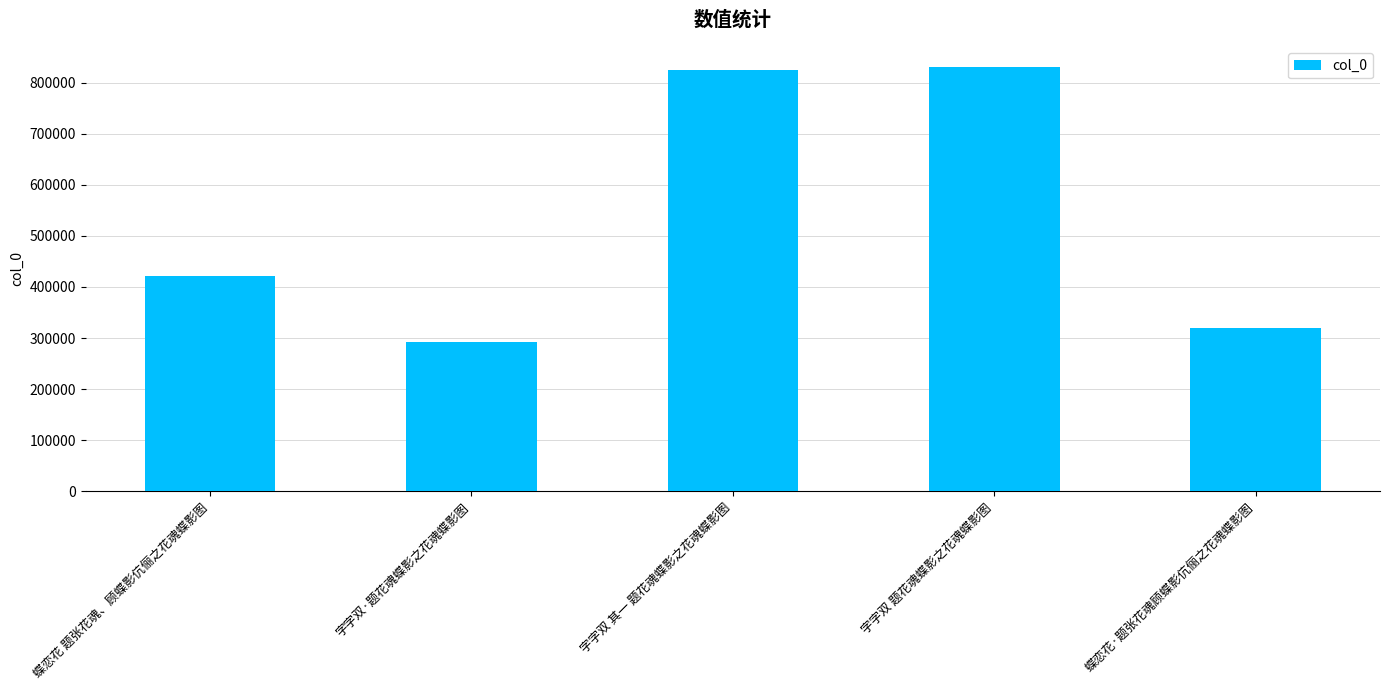

What is the value of the 5th bar from the left?

318675